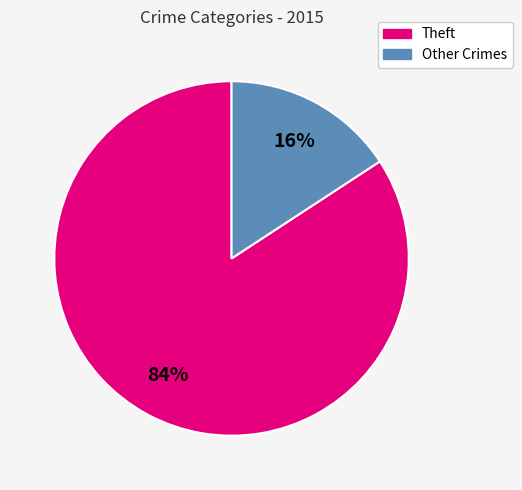

To the nearest percent, what is the difference between the largest and smallest slice percentages?

68%